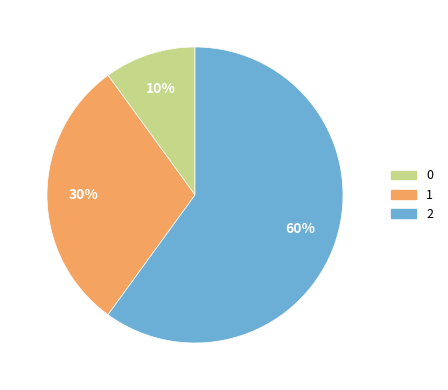

Is there any slice that represents more than half of the pie?

Yes